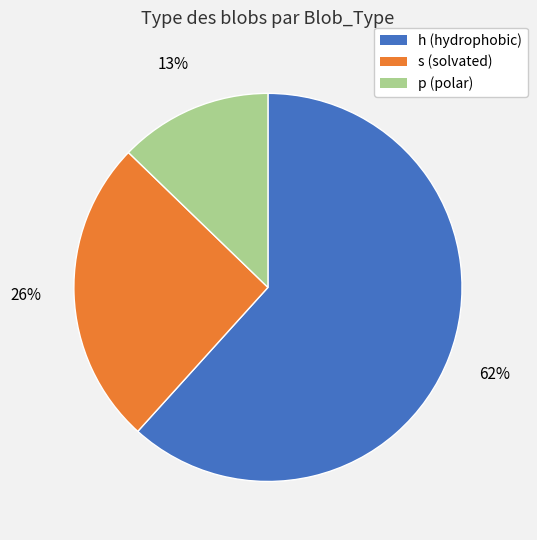

What is the ratio of the value at p to the value at h?

0.2